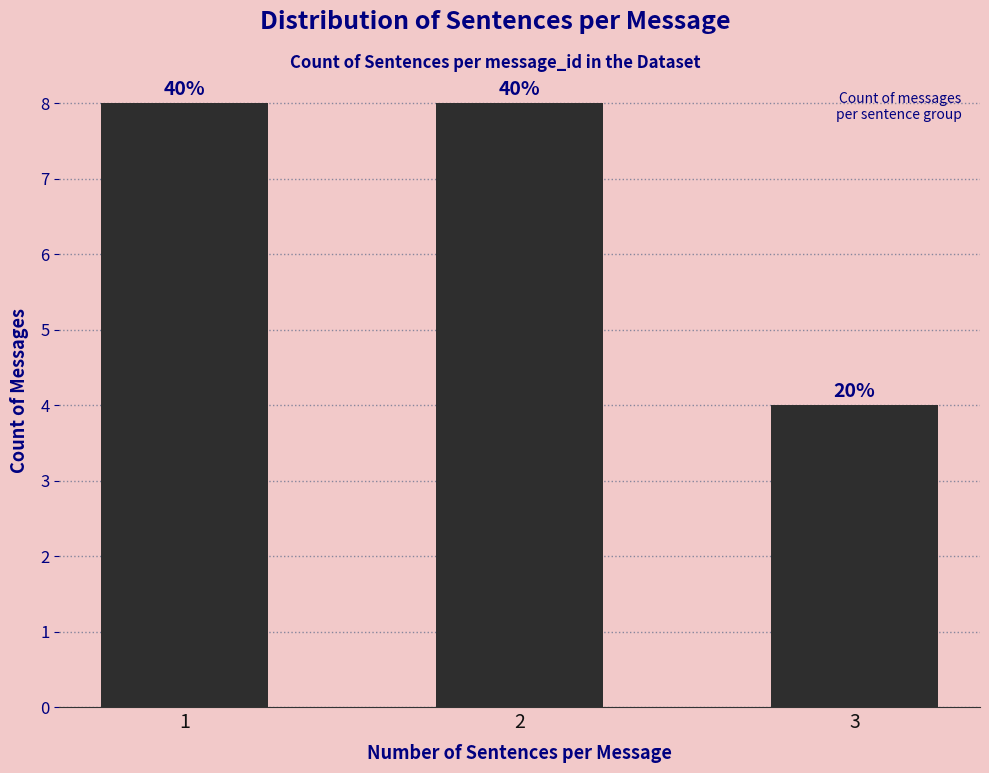

How many bars are there in total?

3